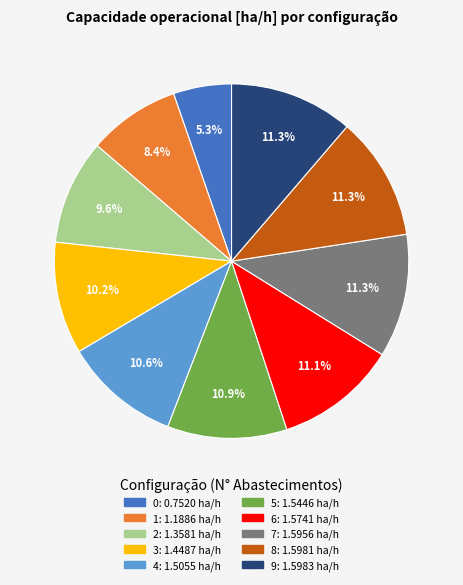

True or false: 6 accounts for 11% of the total.

True